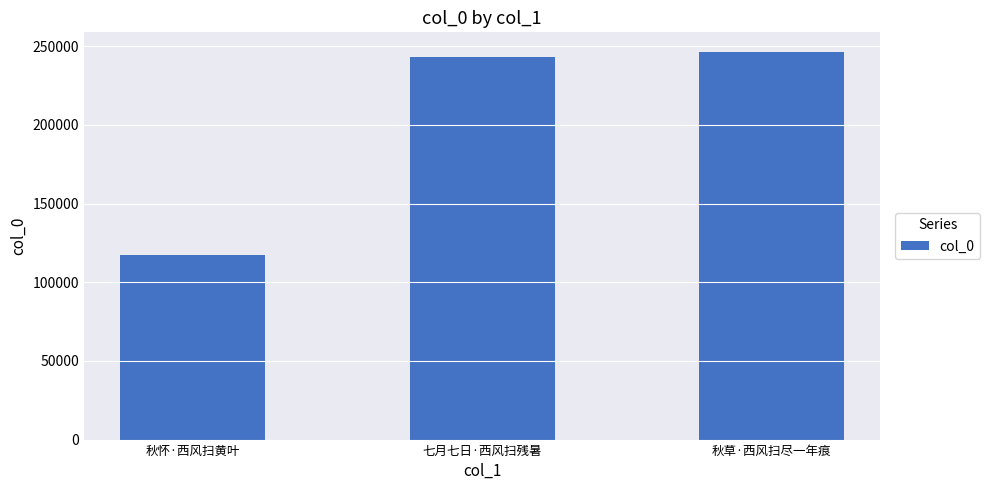

How many series are shown in this chart?

1